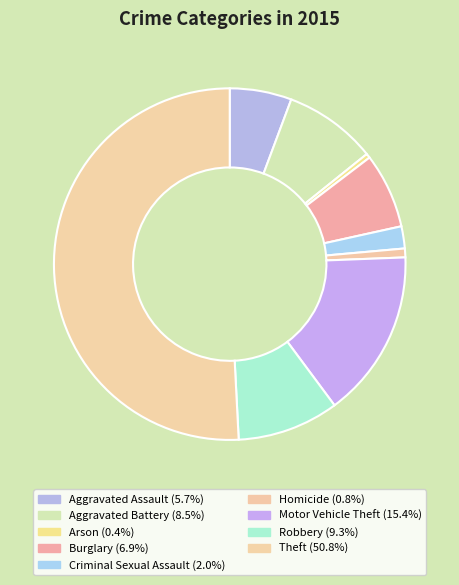

Approximately how many times larger is the value at Motor Vehicle Theft compared to Theft?

0.3